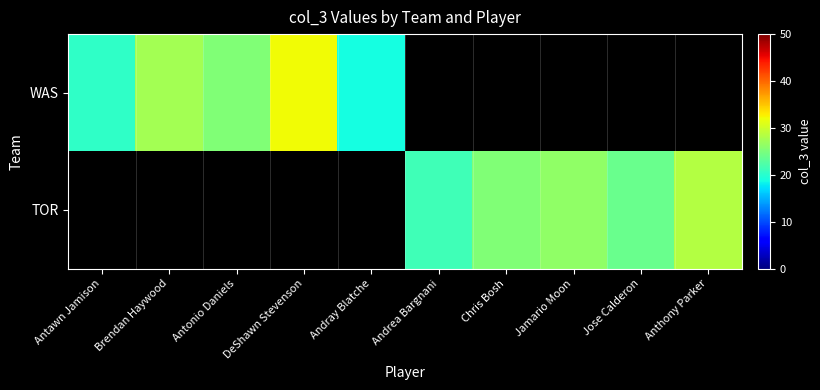

Which label corresponds to the smallest value in the chart?

Andray Blatche